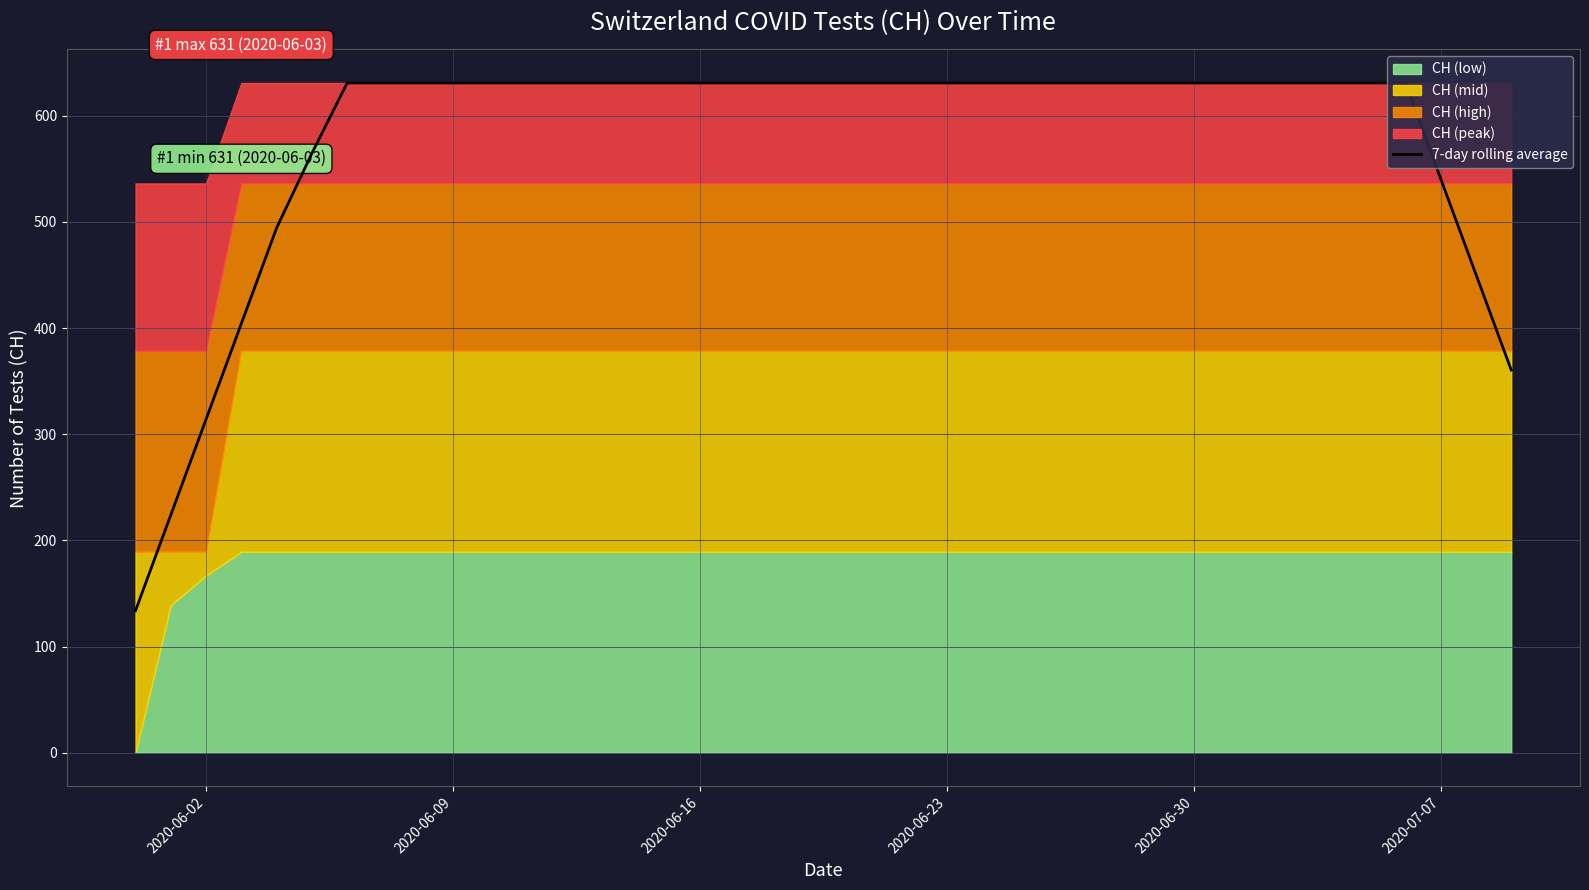

Reading left to right, transcribe all the data shown in this chart.

133.9	224.0	314.1	404.3	494.4	564.7	631.0	631.0	631.0	631.0	631.0	631.0	631.0	631.0	631.0	631.0	631.0	631.0	631.0	631.0	631.0	631.0	631.0	631.0	631.0	631.0	631.0	631.0	631.0	631.0	631.0	631.0	631.0	631.0	631.0	631.0	631.0	540.9	450.7	360.6